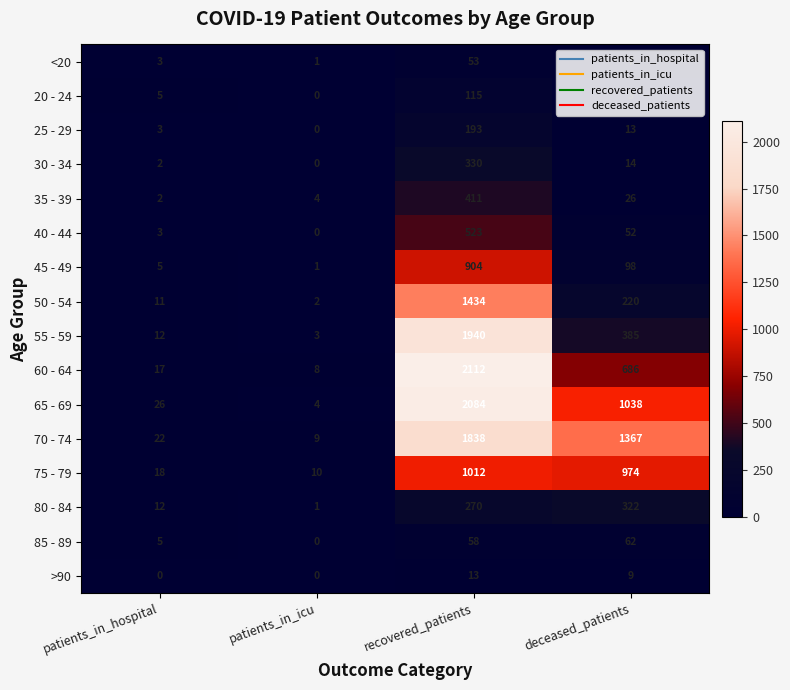

At which label is 25 - 29 closest to 96?

deceased_patients